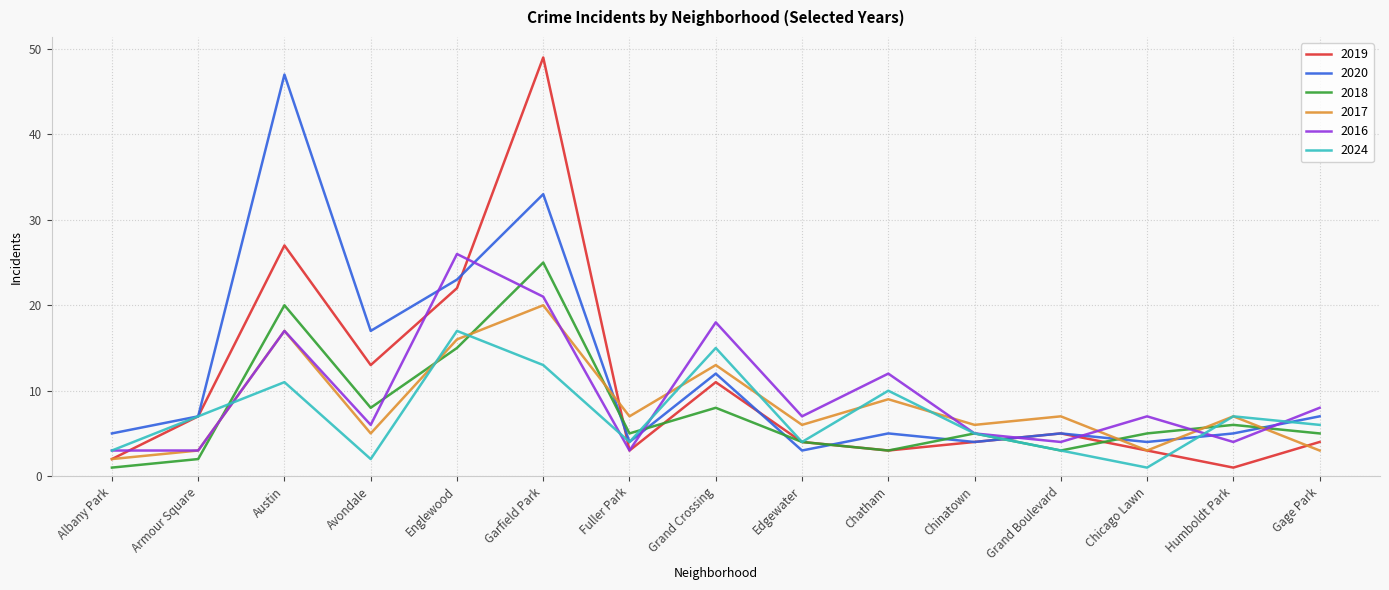

Between Garfield Park and Chinatown, which series saw the biggest shift?

2019